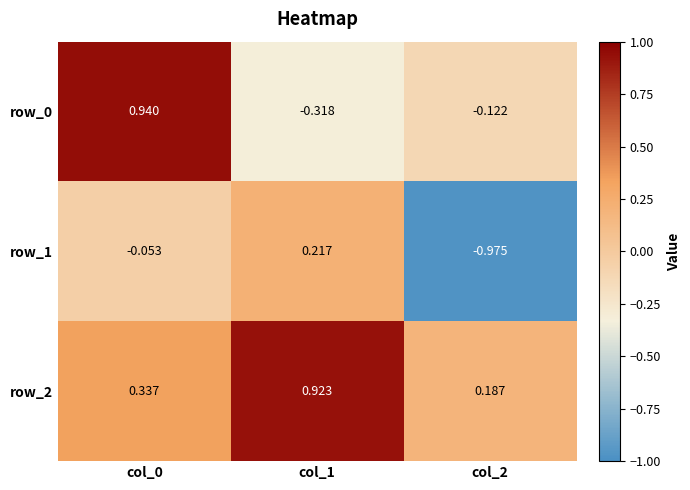

Which label corresponds to the largest value in the chart?

col_0